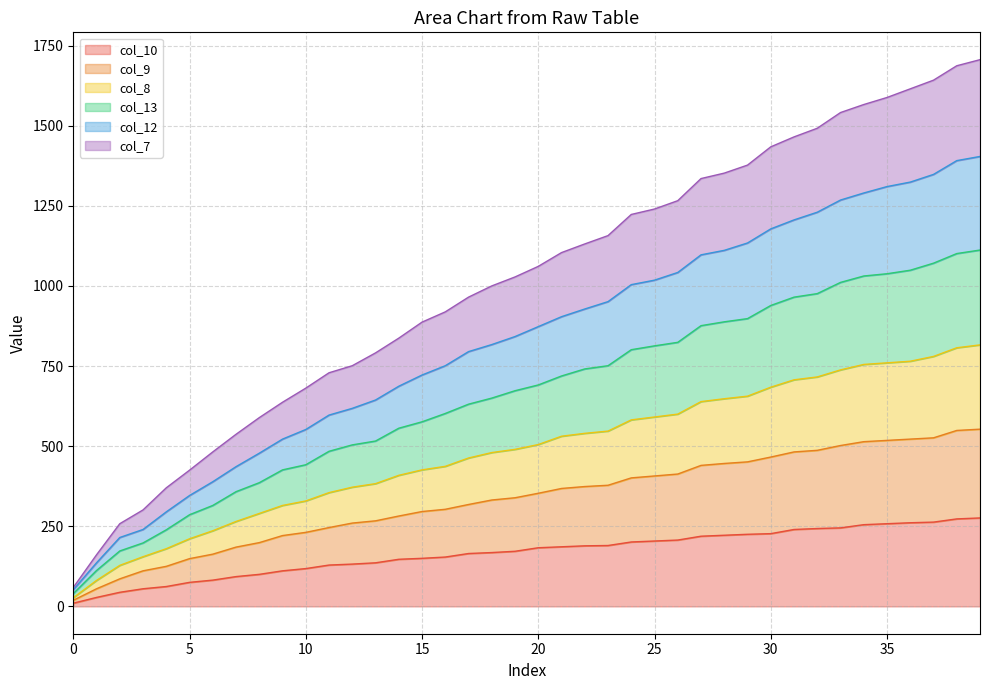

How many series are shown in this chart?

6